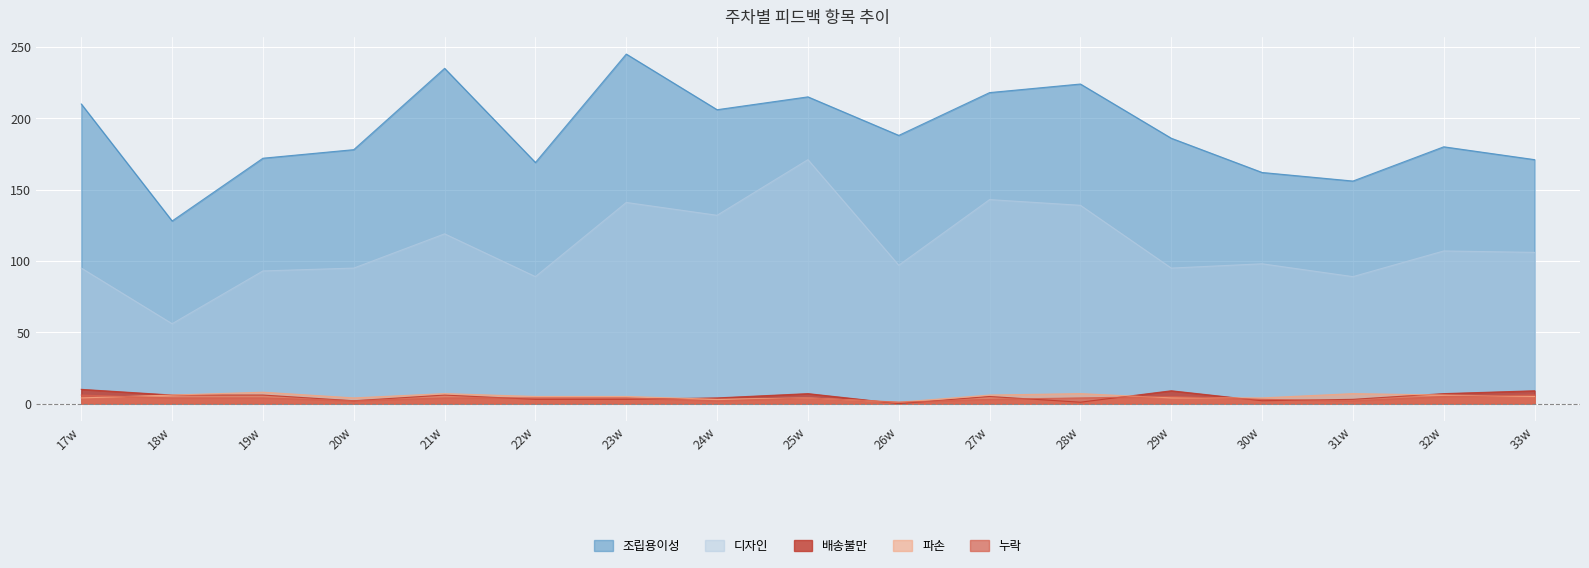

How many data points in 파손 are above 5?

7